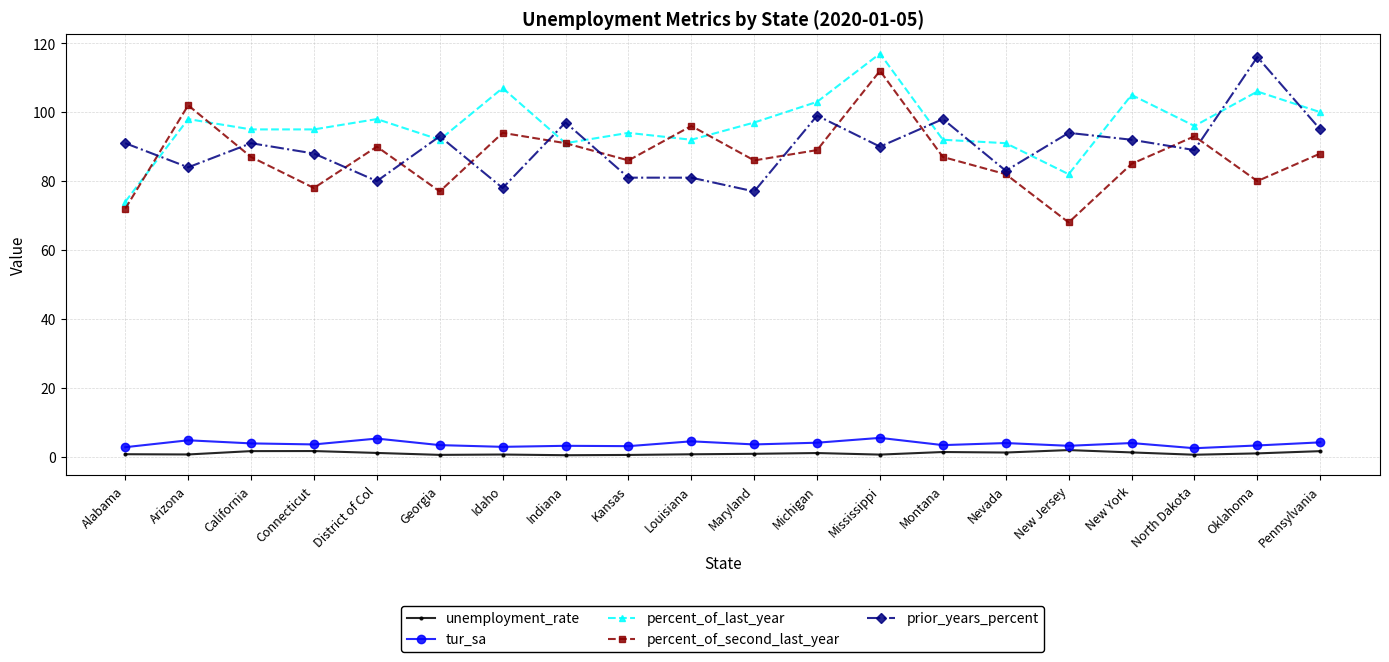

Between District of Col and Pennsylvania, which series saw the biggest shift?

prior_years_percent